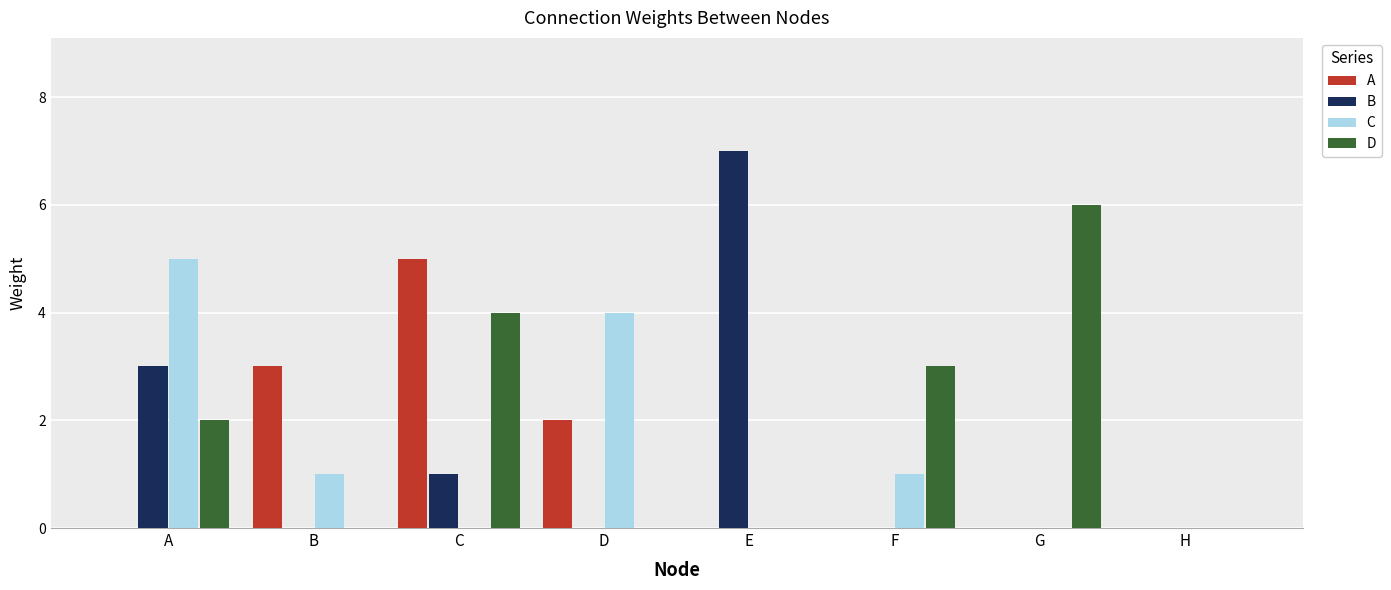

How many series are shown in this chart?

4